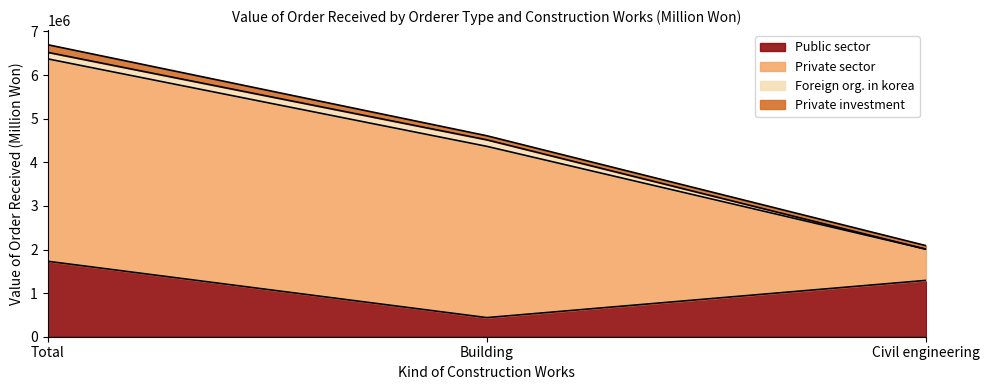

What position from the right is Building?

2